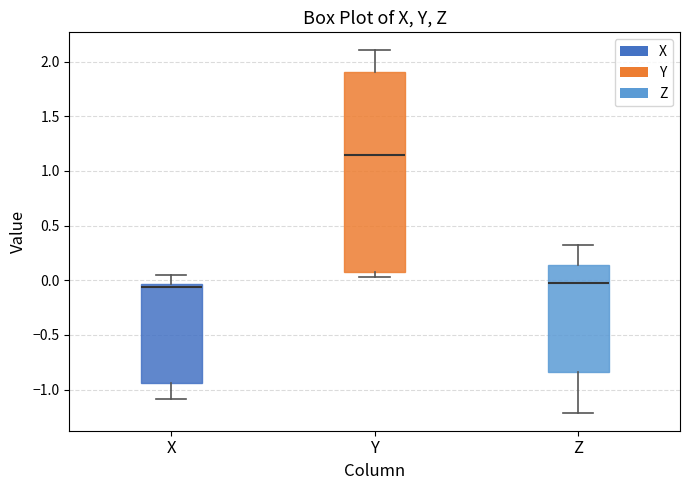

Reading left to right, transcribe this box plot: for each box, give where its median line is, the range the box spans, and where its two whiskers end, as read against the y-axis. The values are not printed on the chart, so give them approximately, as read against the axis.

X: median -0.05 (just below the box's upper edge), box -0.95 to -0.05, whiskers -1.10 to 0.05
Y: median 1.15, box 0.10 to 1.90, whiskers 0.05 to 2.10
Z: median 0.00, box -0.85 to 0.15, whiskers -1.20 to 0.30